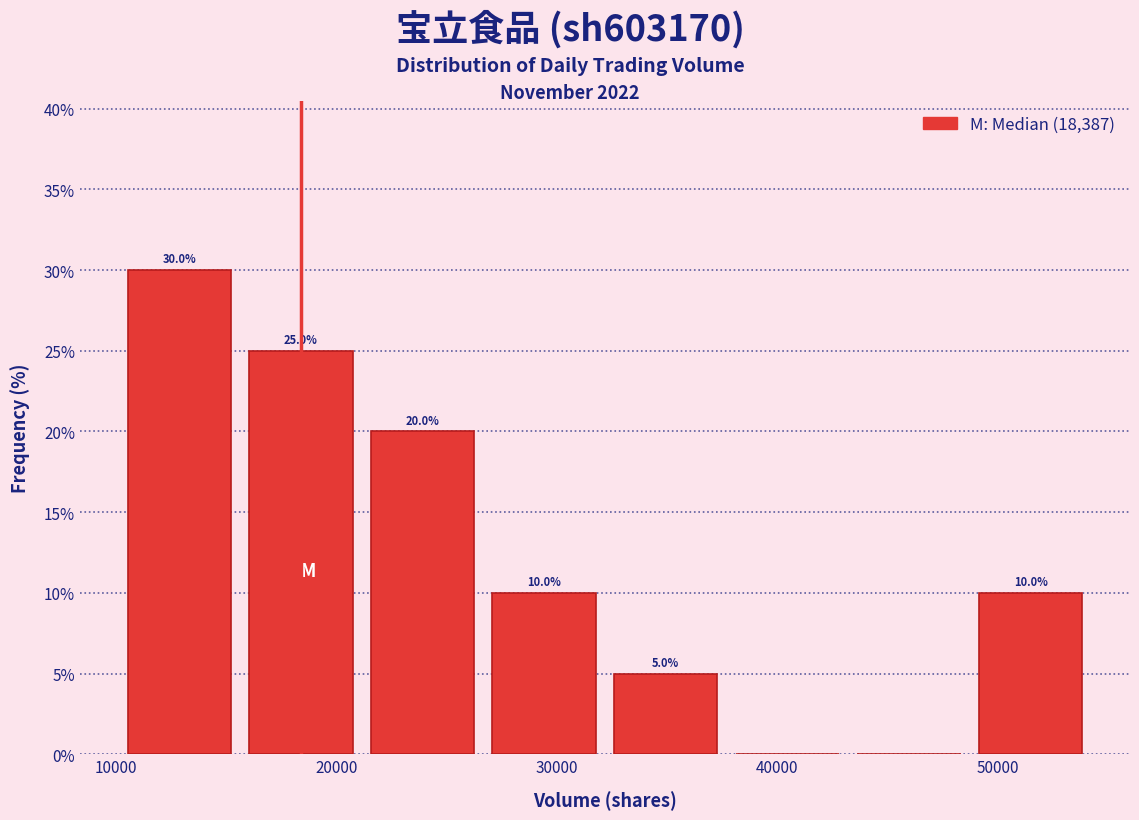

Which range on the x-axis has the tallest bar?

10000 to 16000